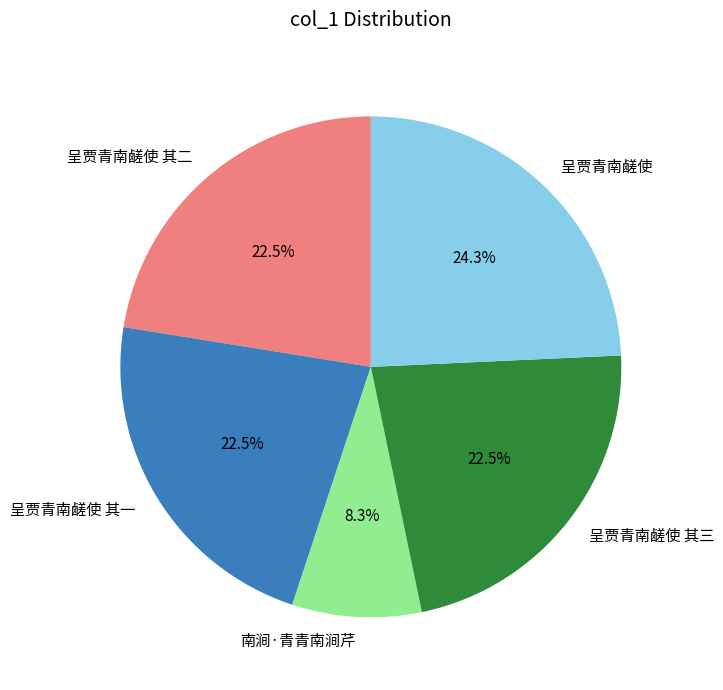

The 呈贾青南鹾使 其二 slice represents 30% of the pie. True or false?

False